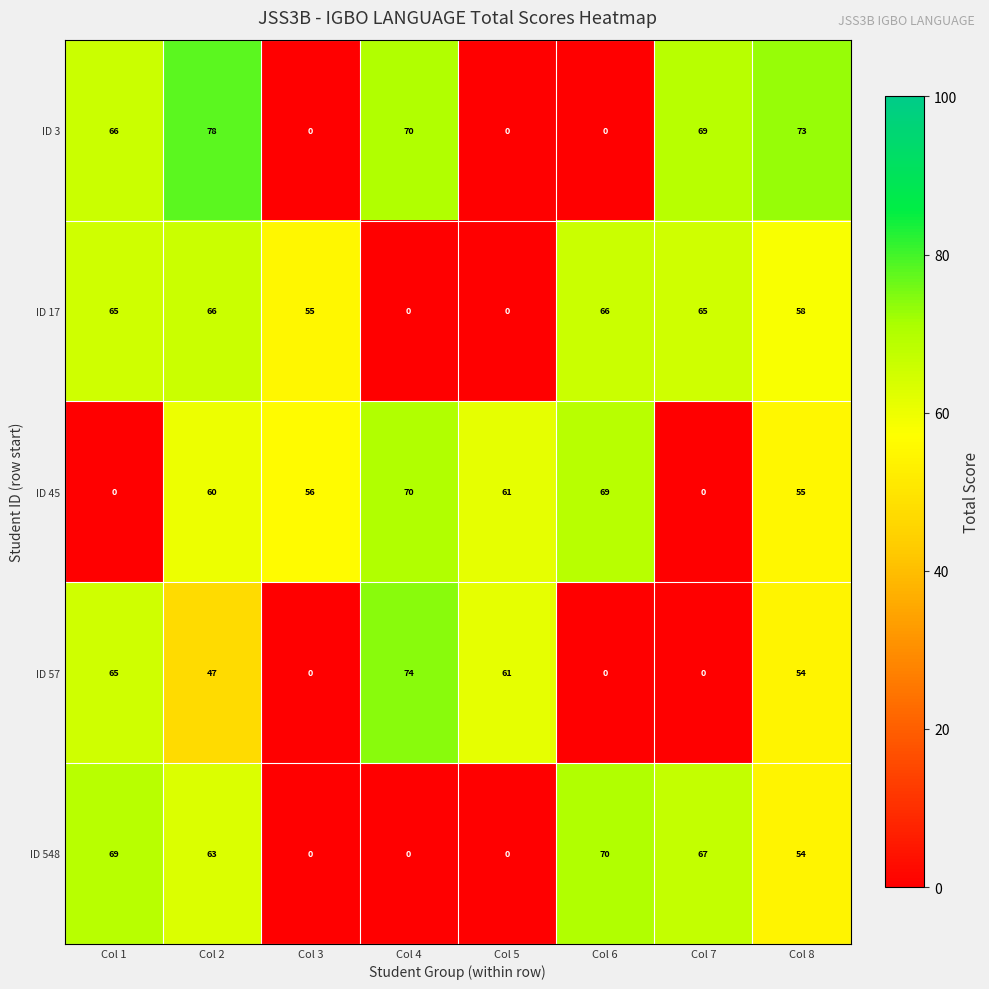

What is the total value across all series at Col 7?

201